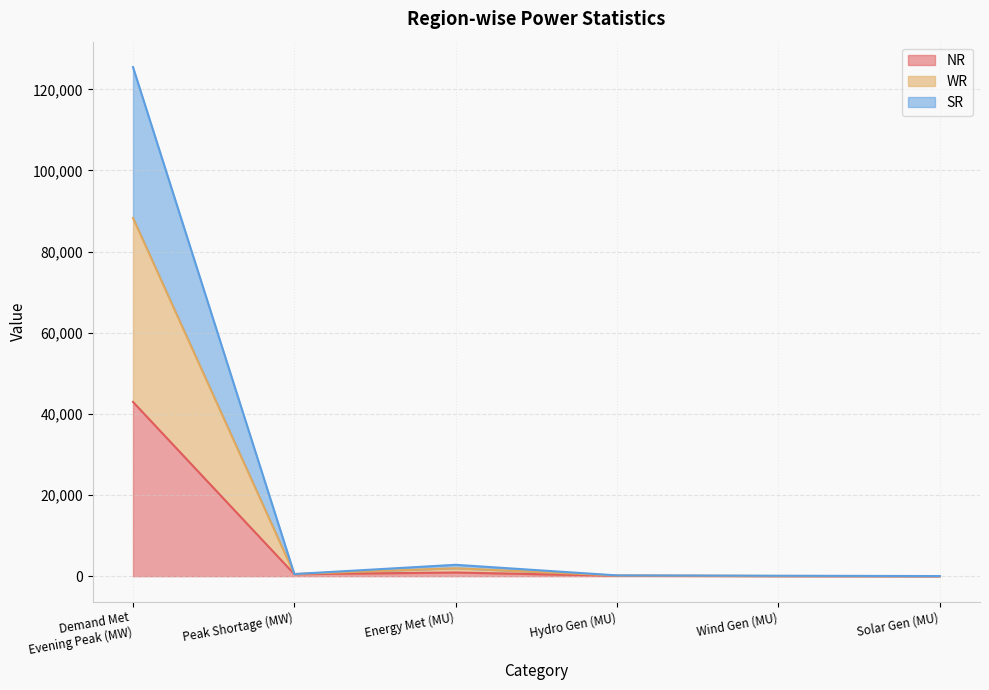

At which category is the sum across all series the highest?

Demand Met
Evening Peak (MW)